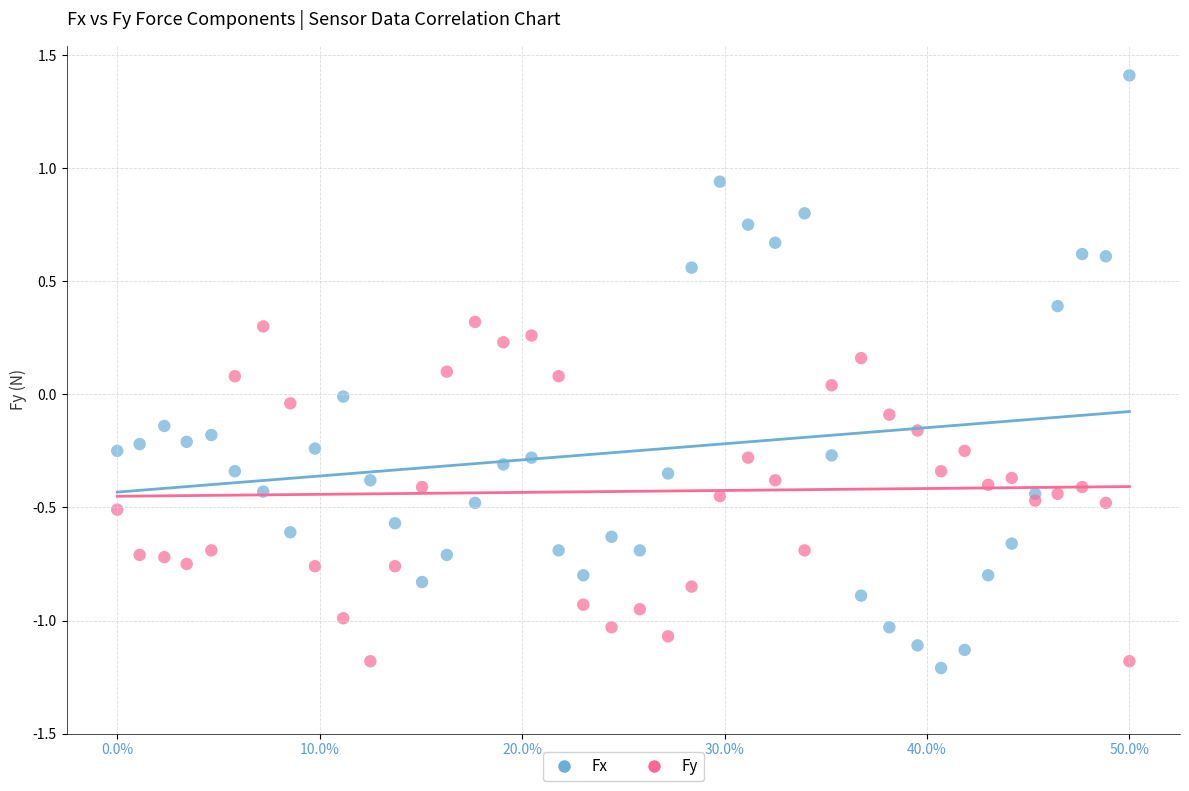

Which series has the widest spread of Y values?

Fx